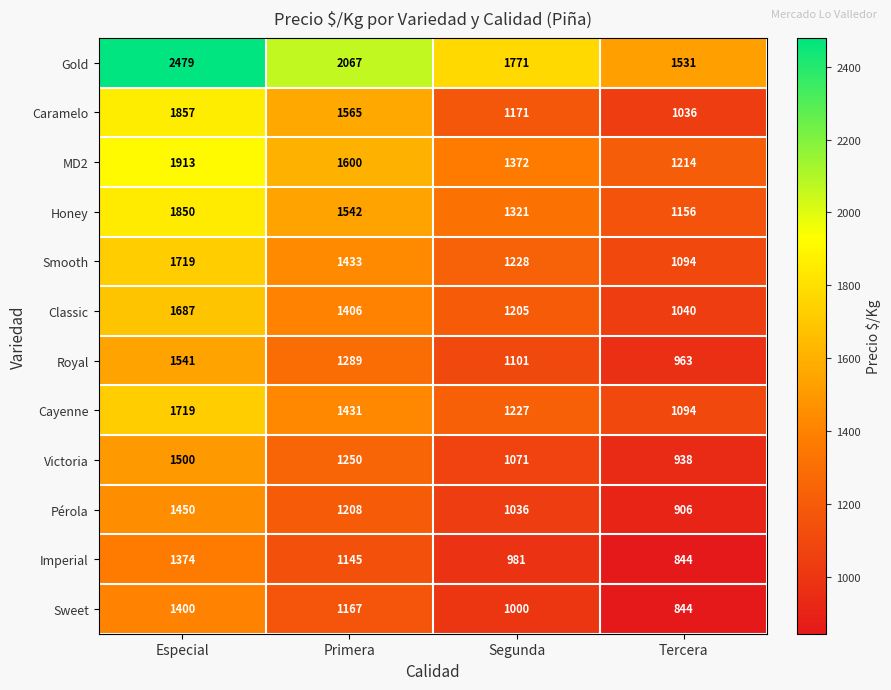

Count the MD2 values in the range 1372 to 1913.

3